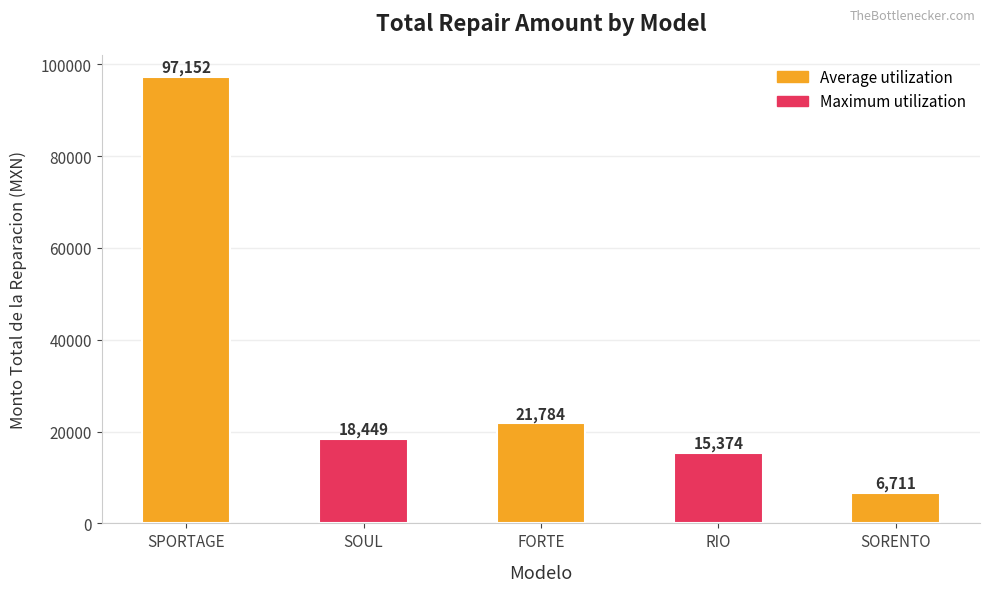

Which label corresponds to the smallest value in the chart?

SORENTO